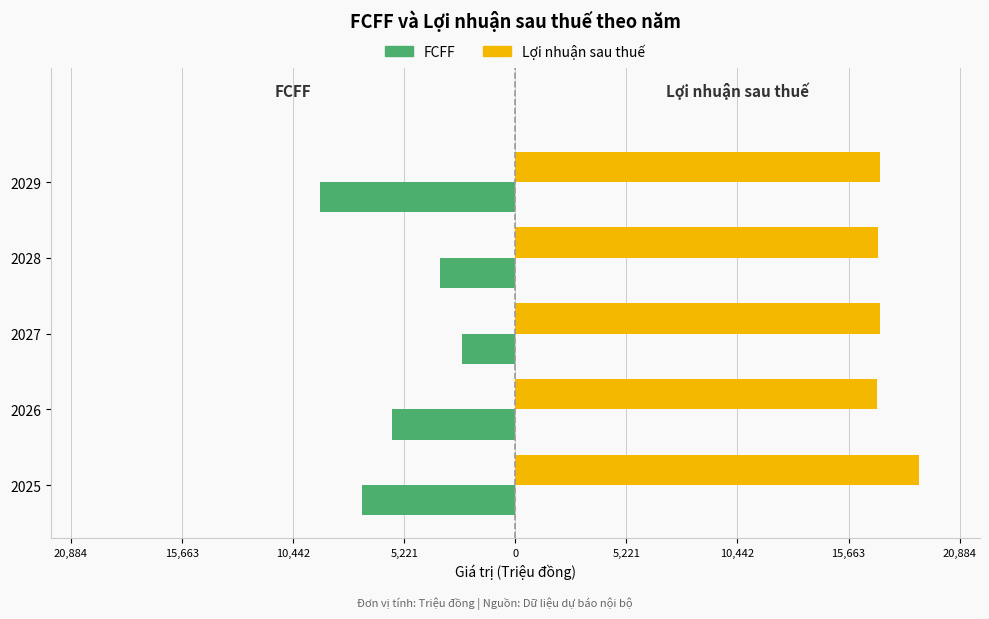

What are all the series names shown in the legend?

FCFF, Lợi nhuận sau thuế